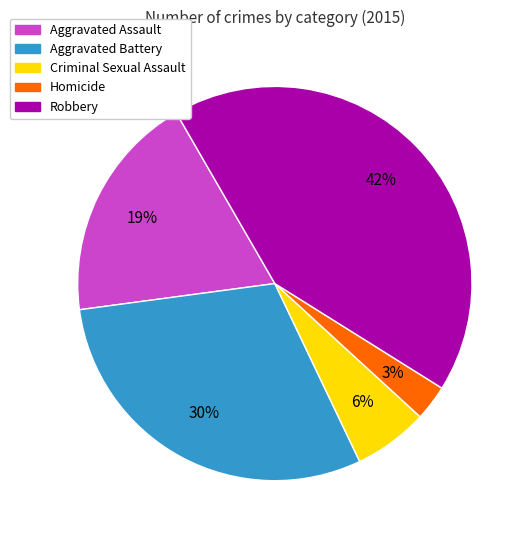

Does Robbery represent more than half of the total?

No